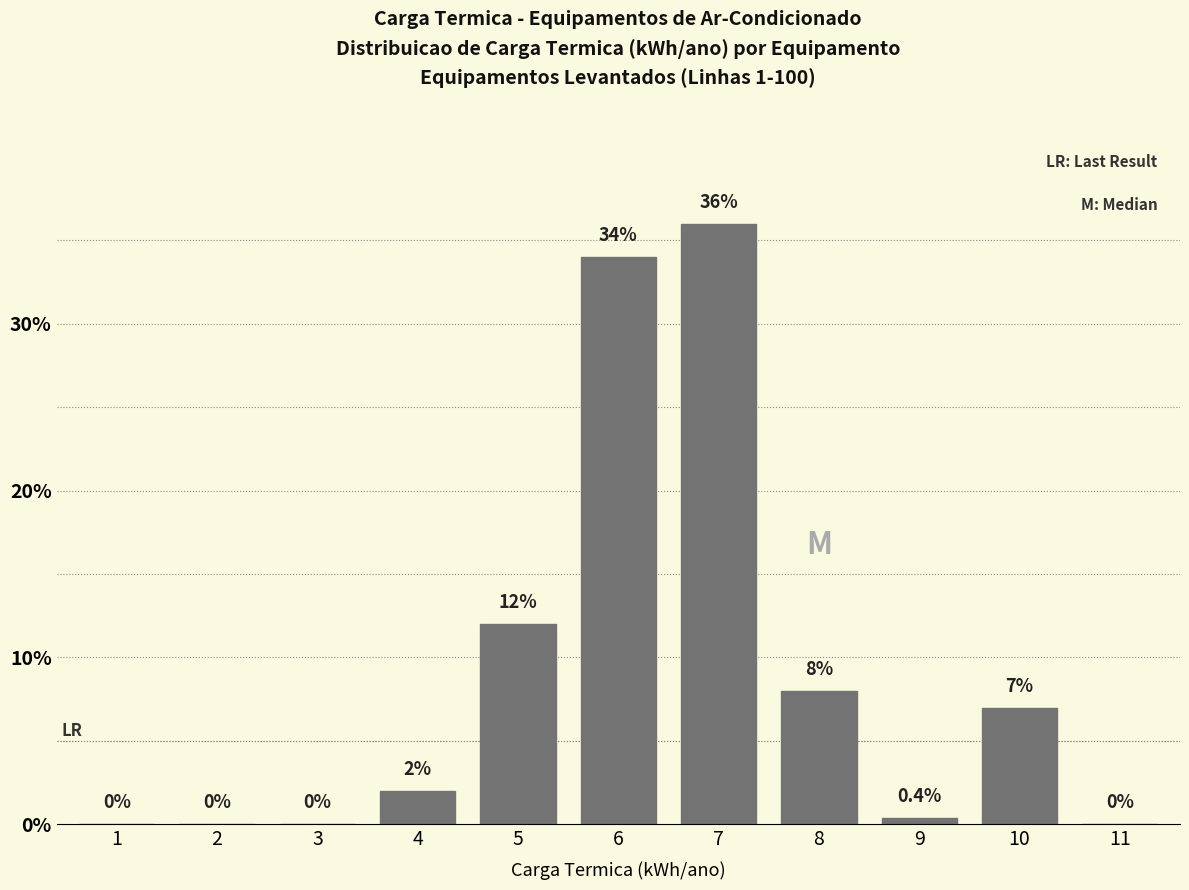

Reading left to right, transcribe all the data shown in this chart.

1=0.0	2=0.0	3=0.0	4=2.0	5=12.0	6=34.0	7=36.0	8=8.0	9=0.4	10=7.0	11=0.0